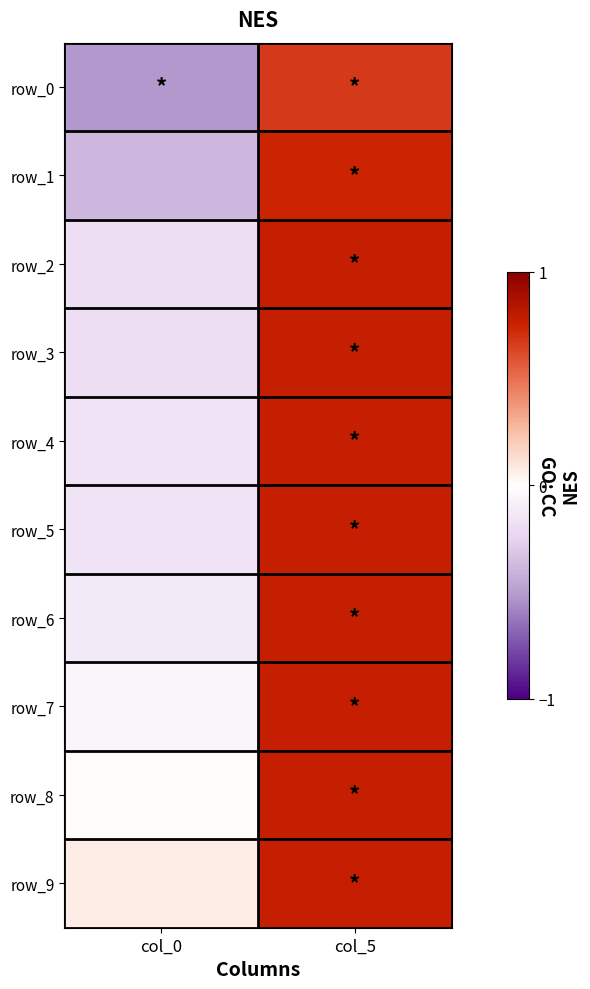

Reading left to right, transcribe all the data shown in this chart.

row_0: -0.5	0.7
row_1: -0.4	0.7
row_2: -0.2	0.8
row_3: -0.2	0.8
row_4: -0.2	0.8
row_5: -0.2	0.8
row_6: -0.1	0.8
row_7: -0.1	0.8
row_8: 0.0	0.8
row_9: 0.1	0.8